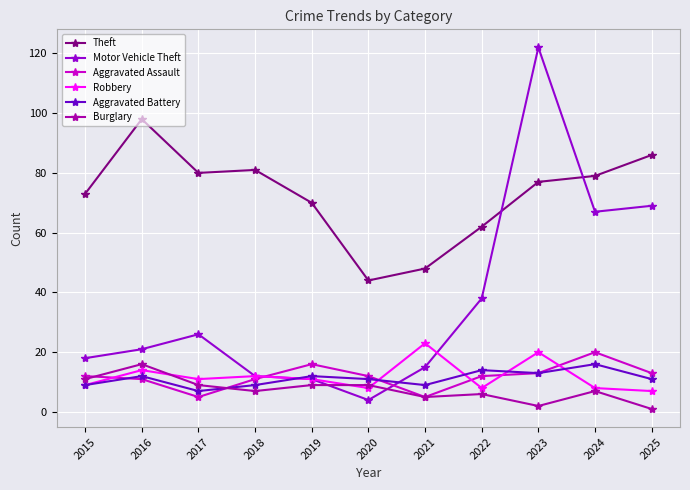

Reading right to left, transcribe all the data shown in this chart.

Theft: 86	79	77	62	48	44	70	81	80	98	73
Motor Vehicle Theft: 69	67	122	38	15	4	11	12	26	21	18
Aggravated Assault: 13	20	13	12	5	12	16	11	5	11	12
Robbery: 7	8	20	8	23	8	11	12	11	14	9
Aggravated Battery: 11	16	13	14	9	11	12	9	7	12	9
Burglary: 1	7	2	6	5	9	9	7	9	16	11